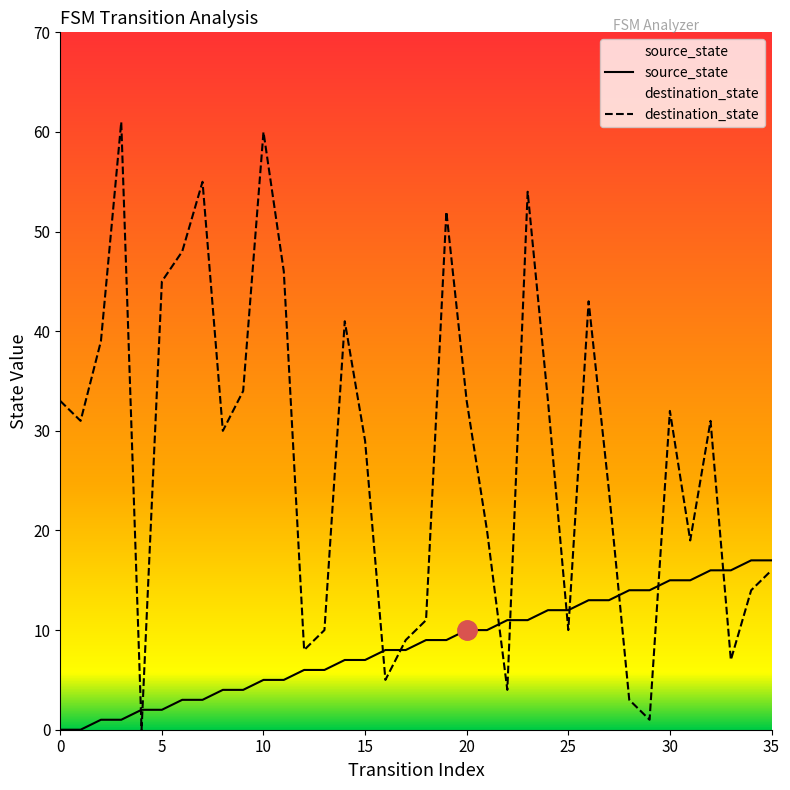

What is the approximate value of source_state at 22, to the nearest 5?

10